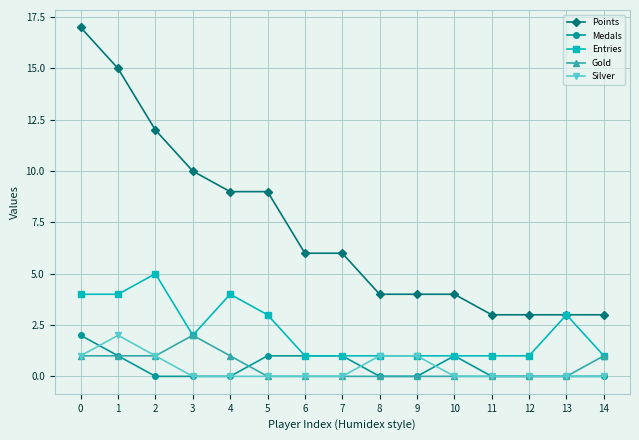

What is the value of the Entries point at the 7th from the left?

1